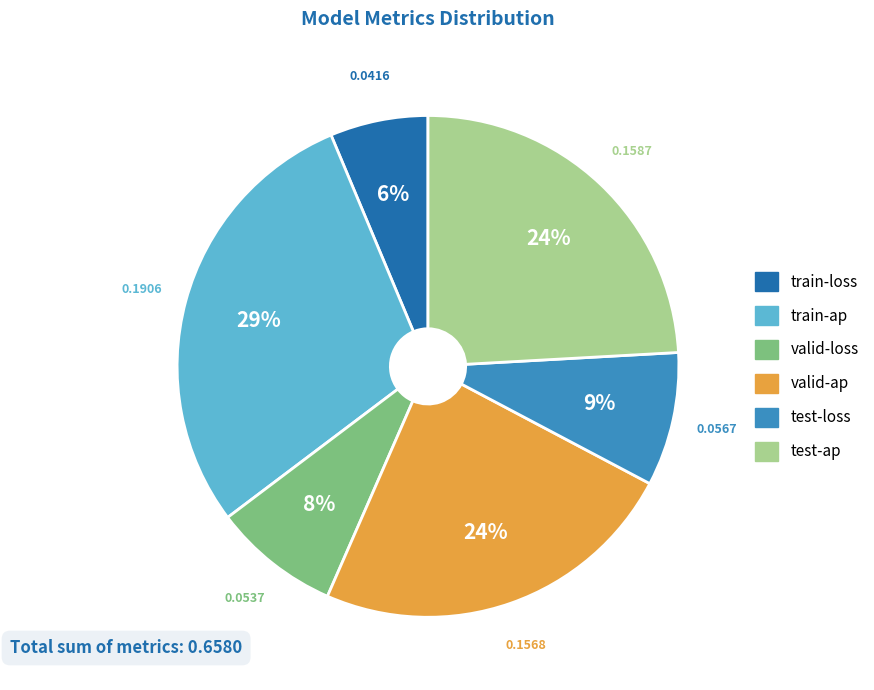

To the nearest percent, what portion does train-loss represent?

6%